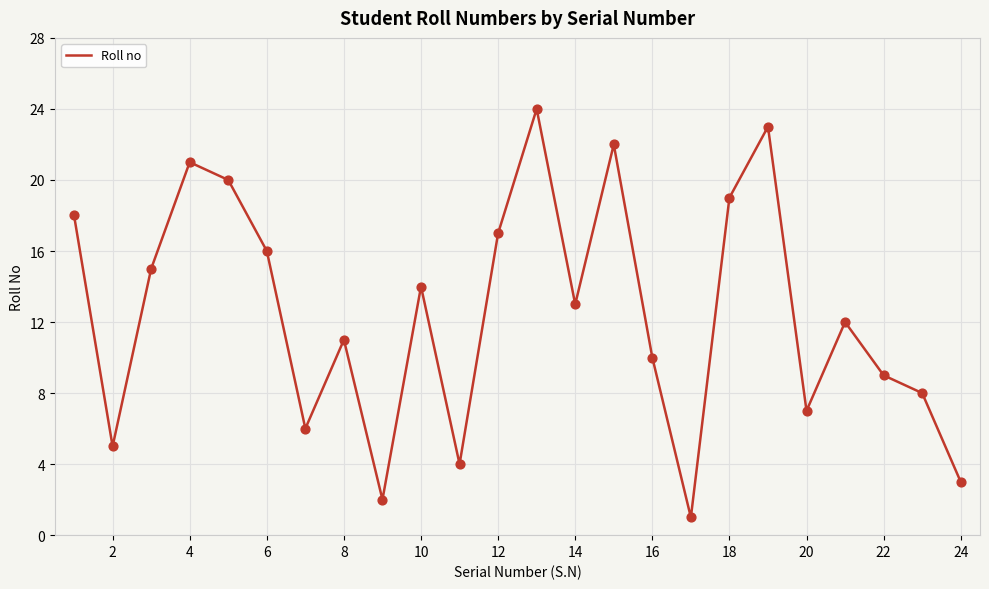

What is the difference between the maximum and minimum values?

23